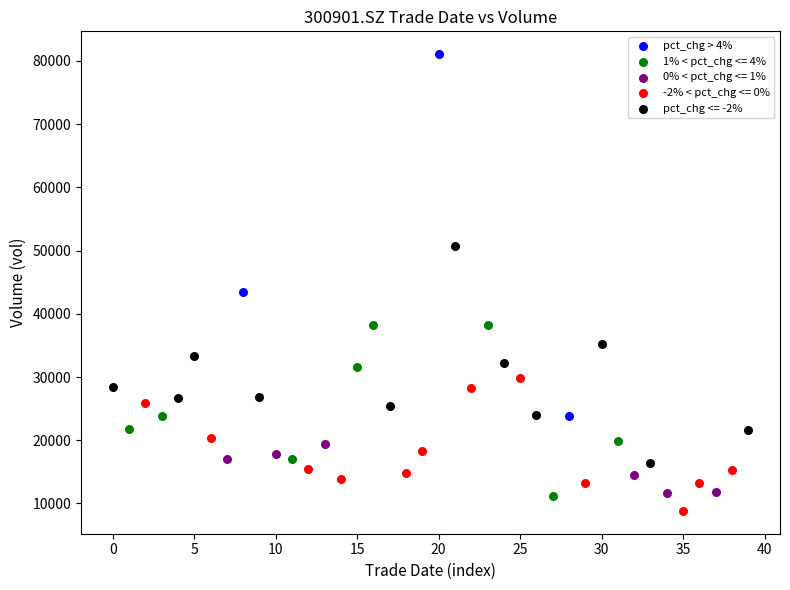

Which series has the widest spread of Y values?

pct_chg > 4%